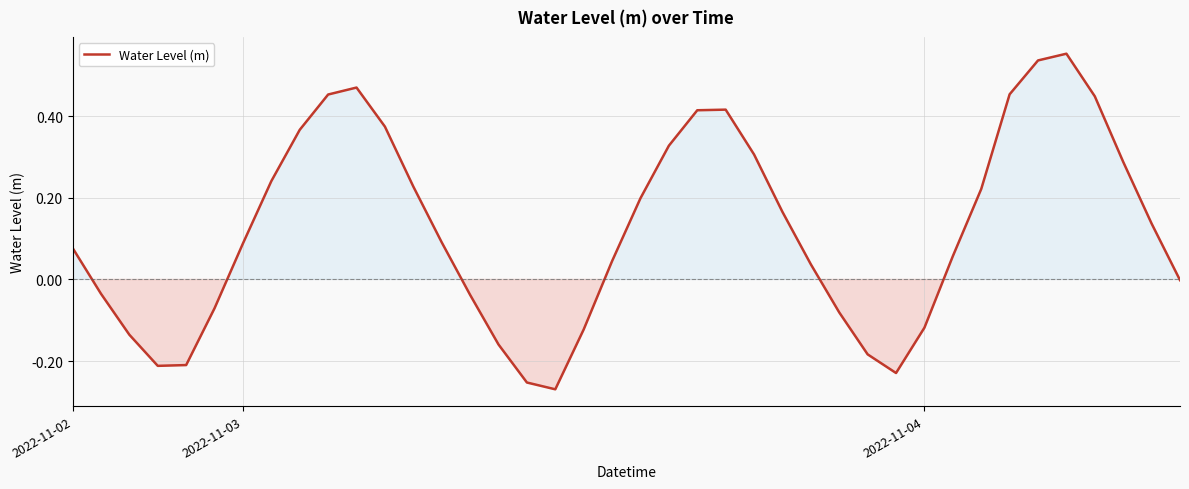

What is the difference between the maximum and minimum values?

0.8